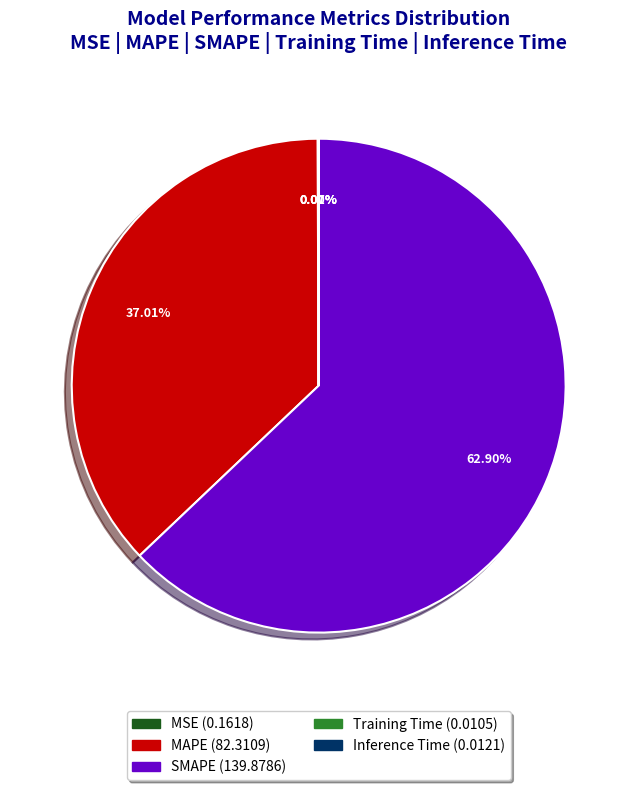

Does SMAPE represent more than half of the total?

Yes